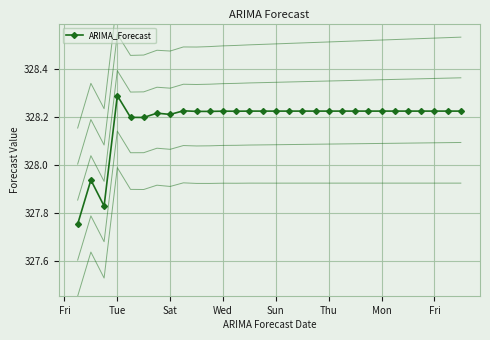

At which category does the chart reach its minimum across all series?

Fri